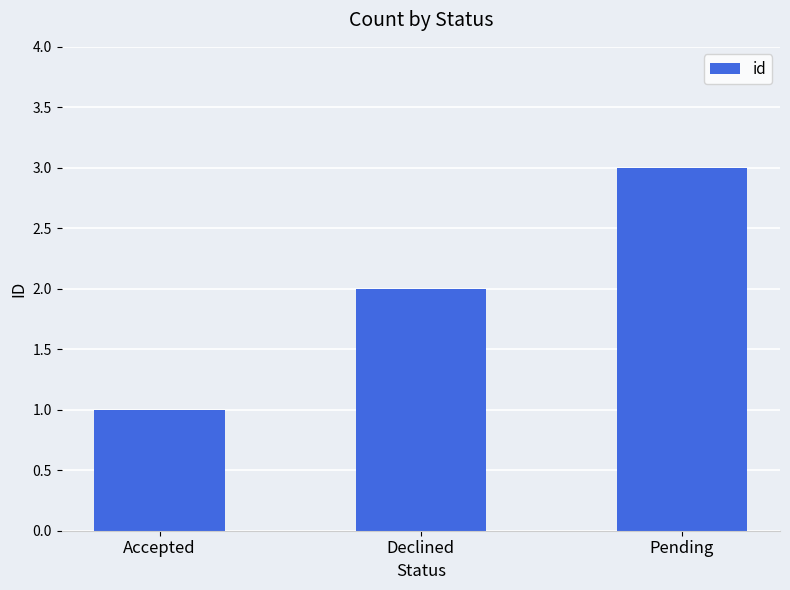

What is the average value?

2